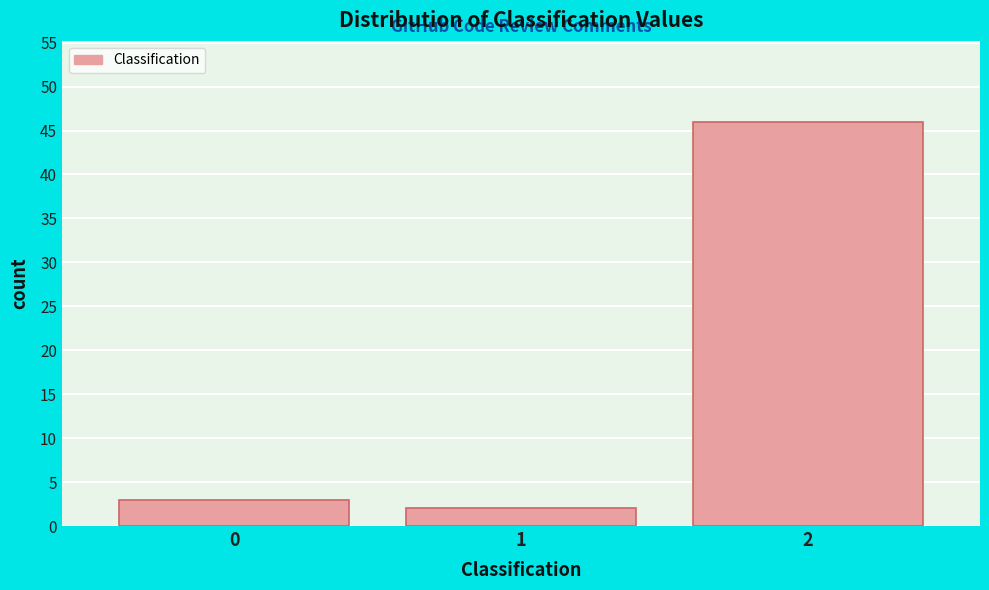

Reading right to left, transcribe all the data shown in this chart.

2=46	1=2	0=3